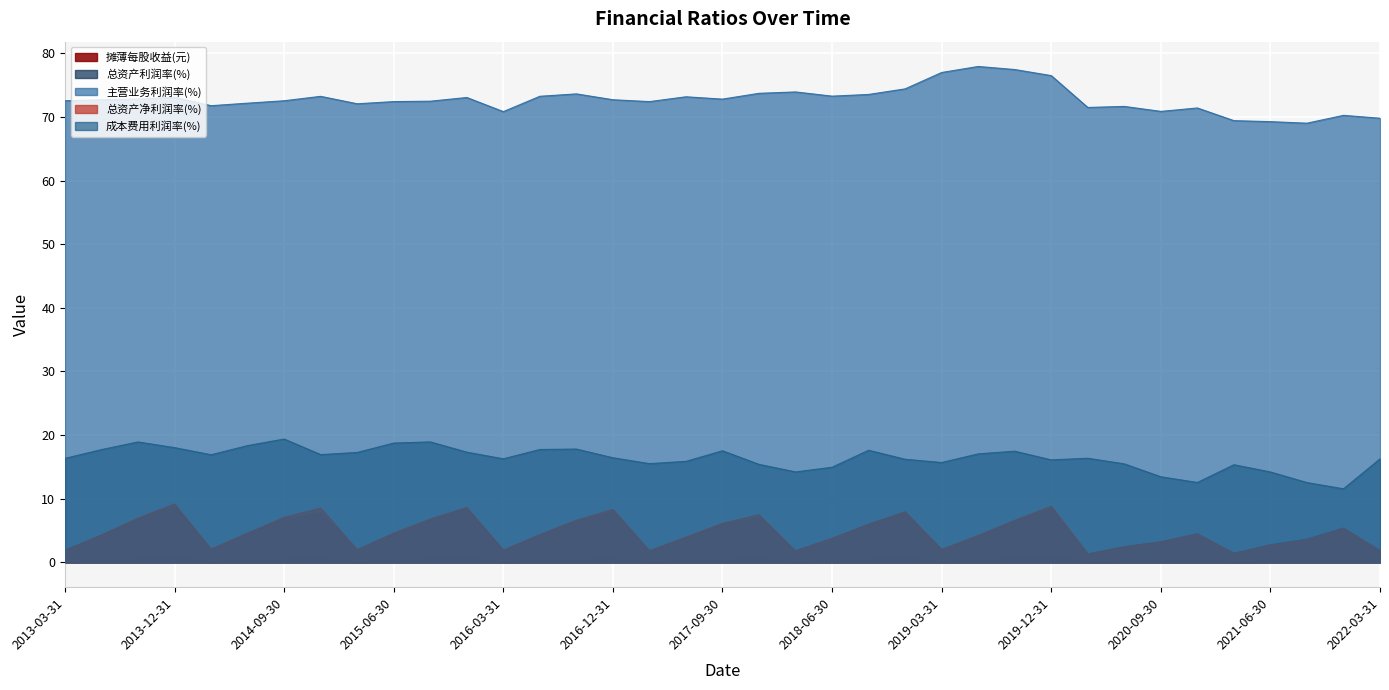

What is the total value across all series at 2019-03-31?

96.9